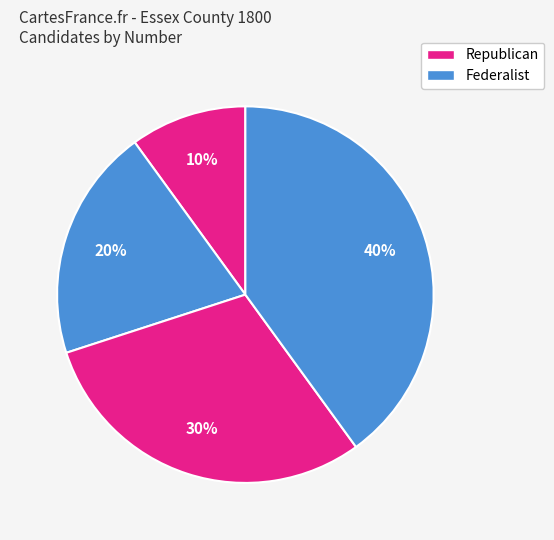

To the nearest percent, what is the difference between the largest and smallest slice percentages?

30%